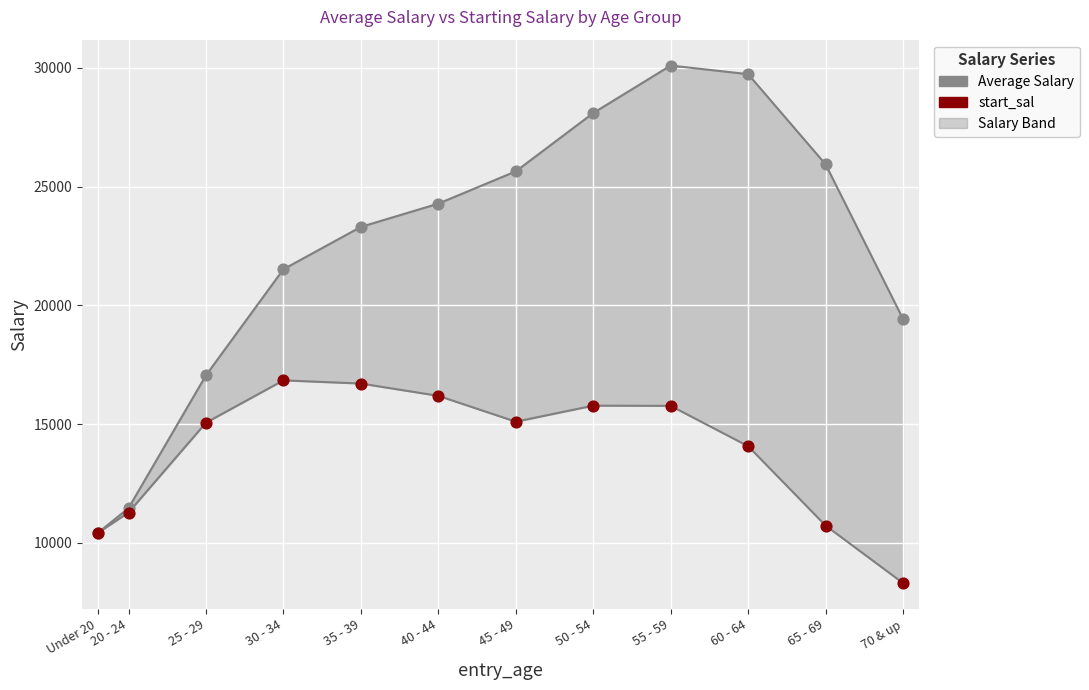

At which category is the sum across all series the highest?

55 - 59